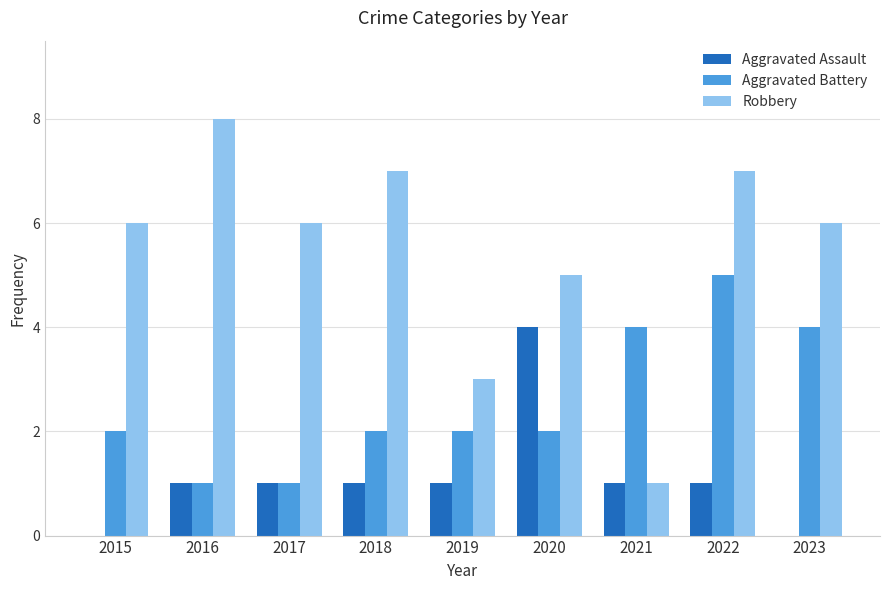

The value of Aggravated Assault at 2020 is 4. True or false?

True